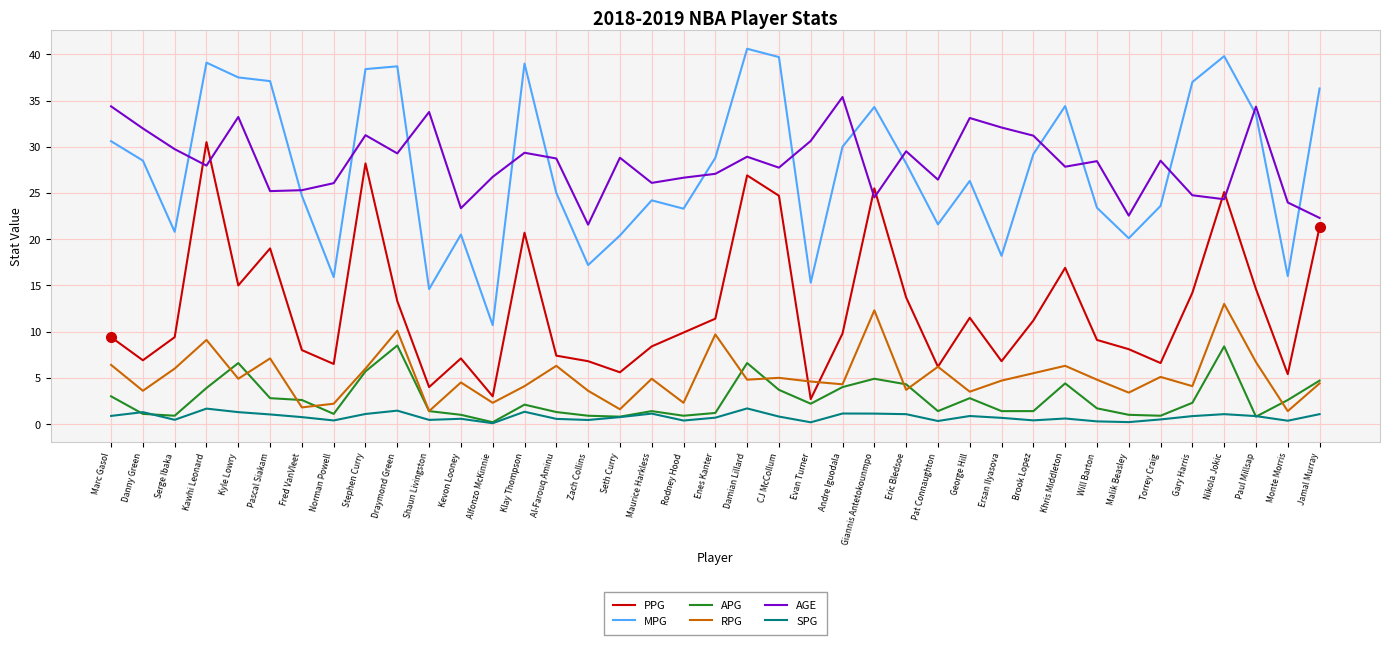

True or false: MPG and SPG intersect in this chart.

False